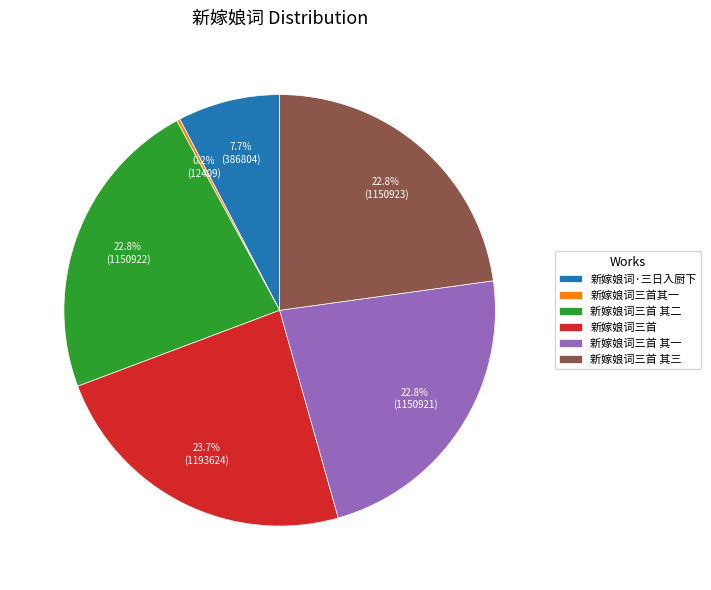

Which has a higher value, 新嫁娘词三首 其一 or 新嫁娘词·三日入厨下?

新嫁娘词三首 其一